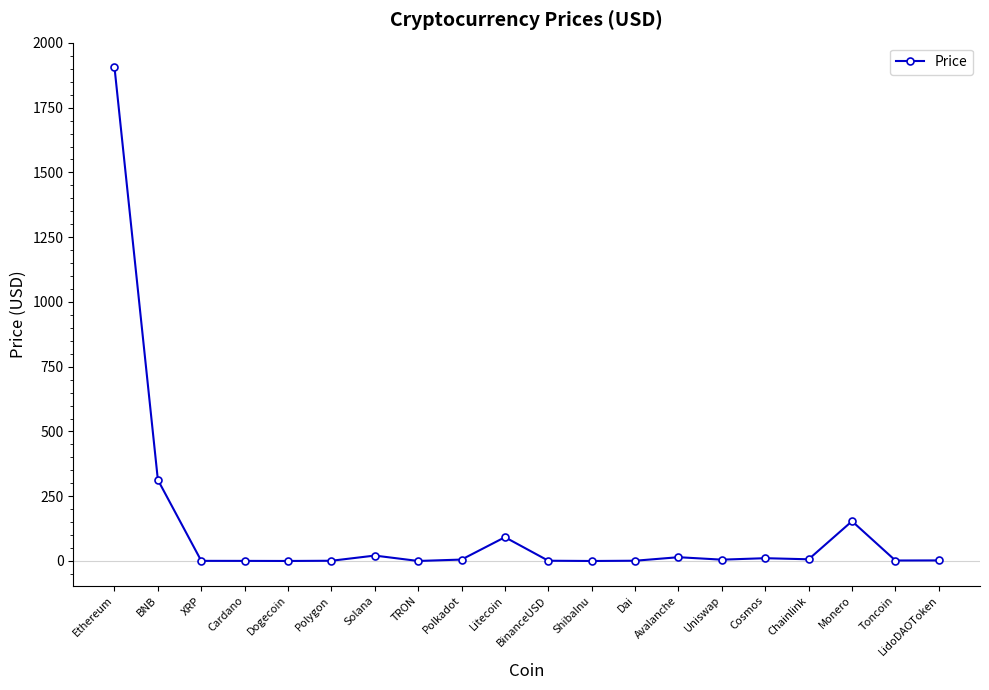

The chart shows a value of 0.9 at Polygon. True or false?

True